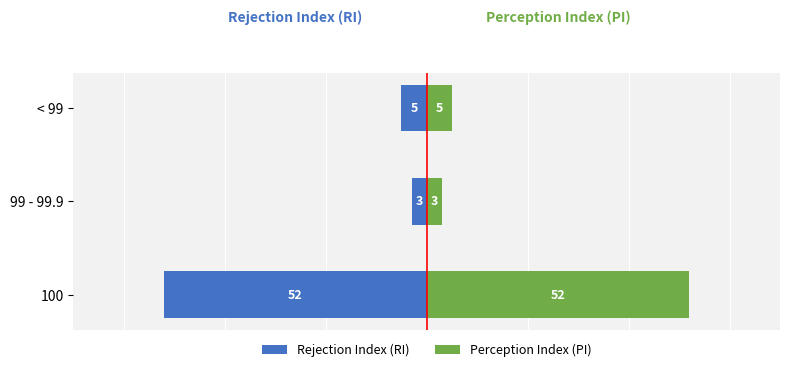

At how many categories does at least one series exceed 17?

1